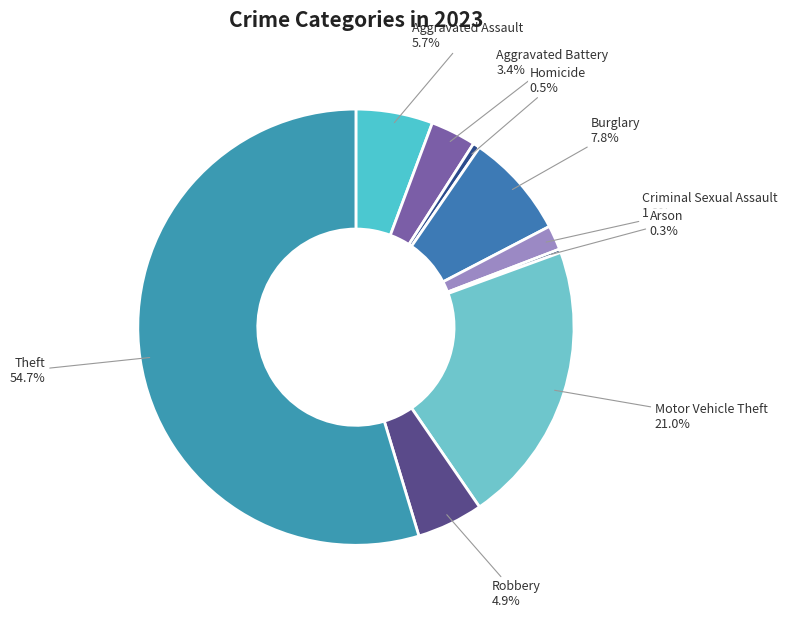

Which has a higher value, Burglary or Theft?

Theft